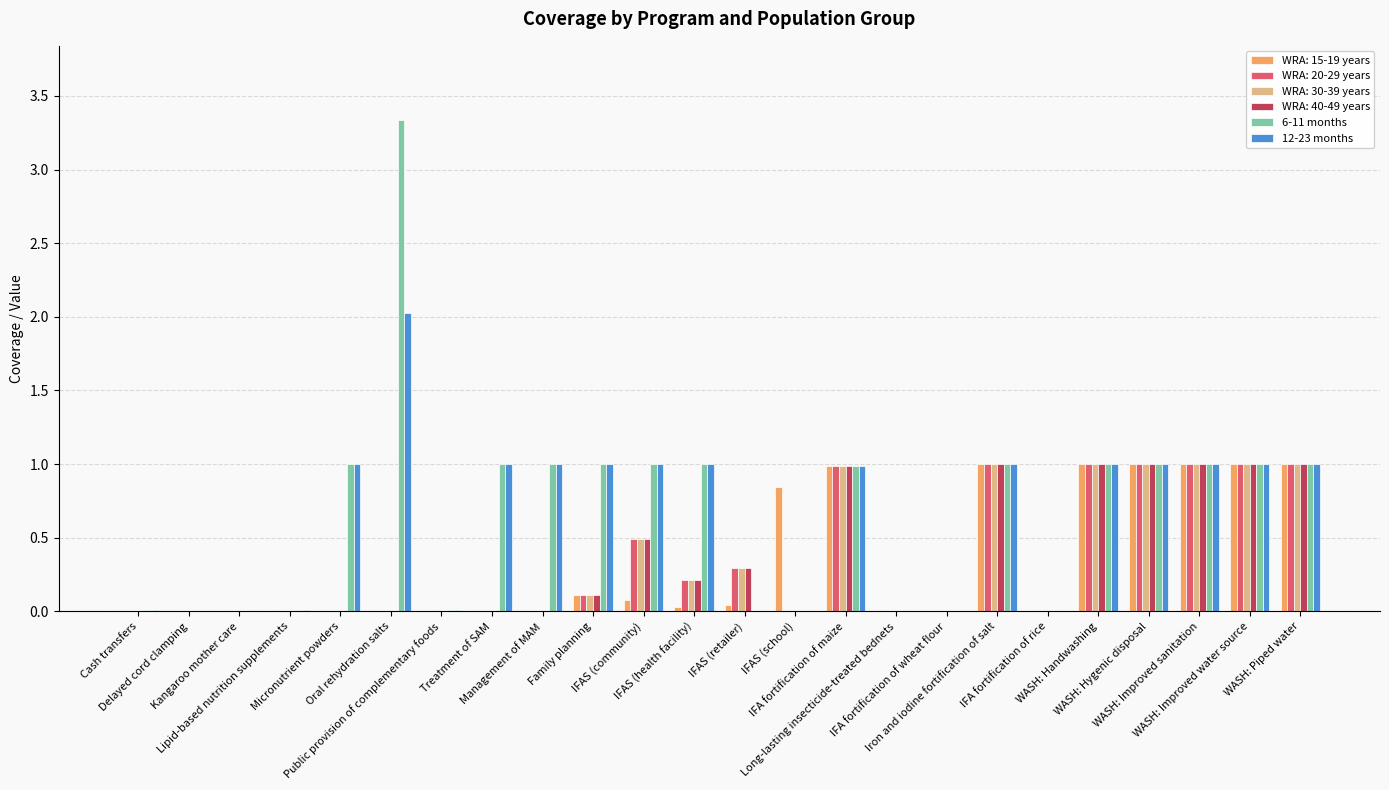

At which category does the chart reach its minimum across all series?

Delayed cord clamping